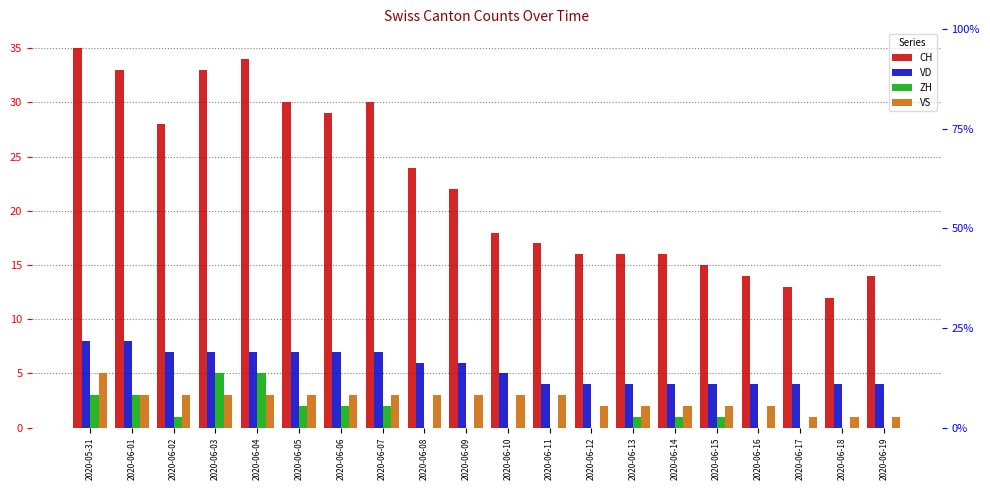

Which has a higher value, 2020-05-31 or 2020-06-08?

2020-05-31